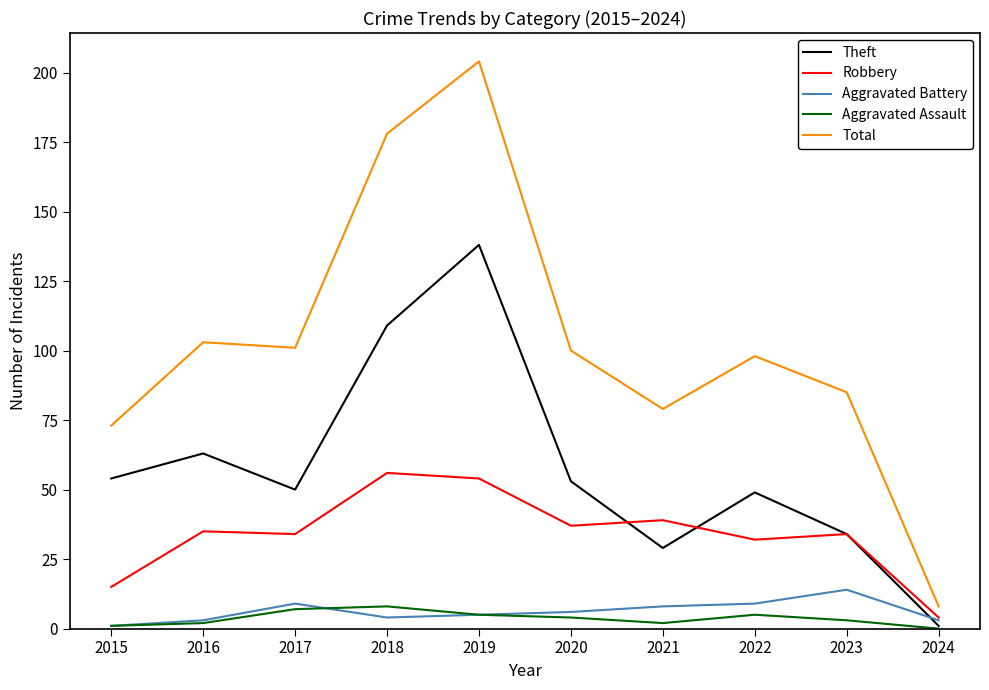

What is the sum of the Robbery values at 2022 and 2024?

36